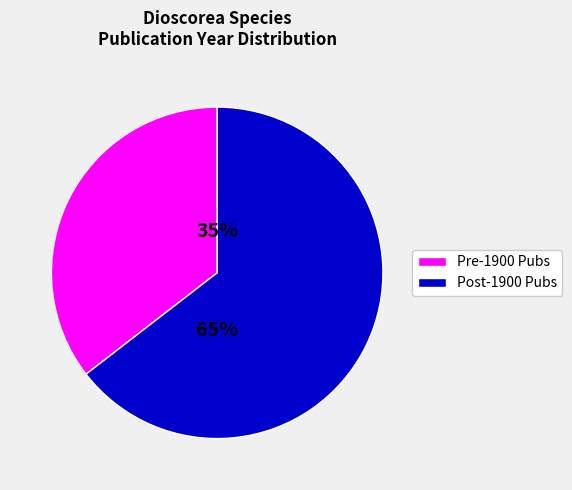

Is there a majority slice in this chart?

Yes